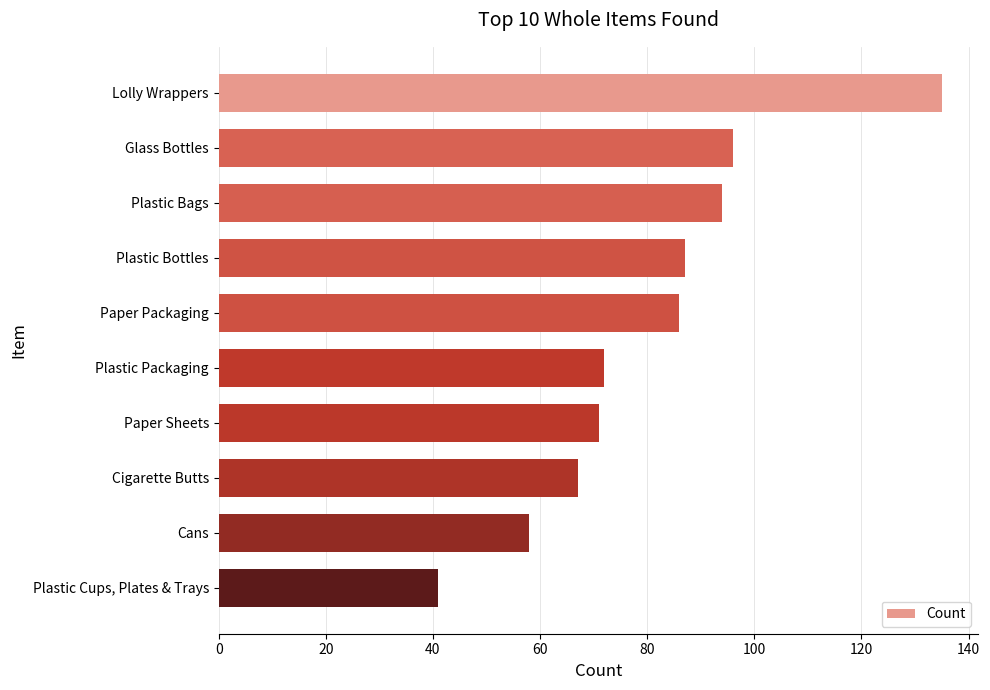

What is the value of the 1st bar from the top?

135